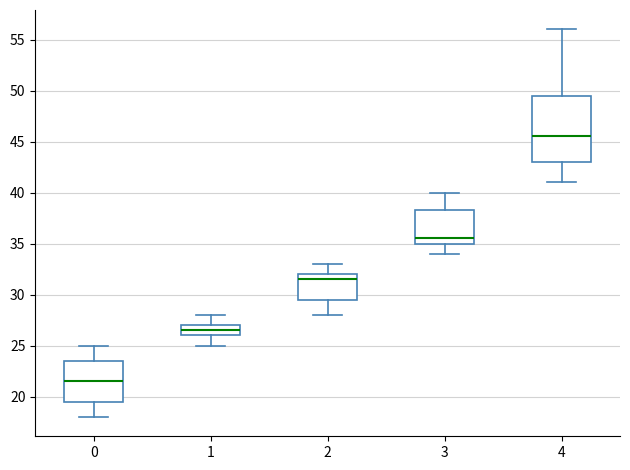

Which box has the highest median line?

4